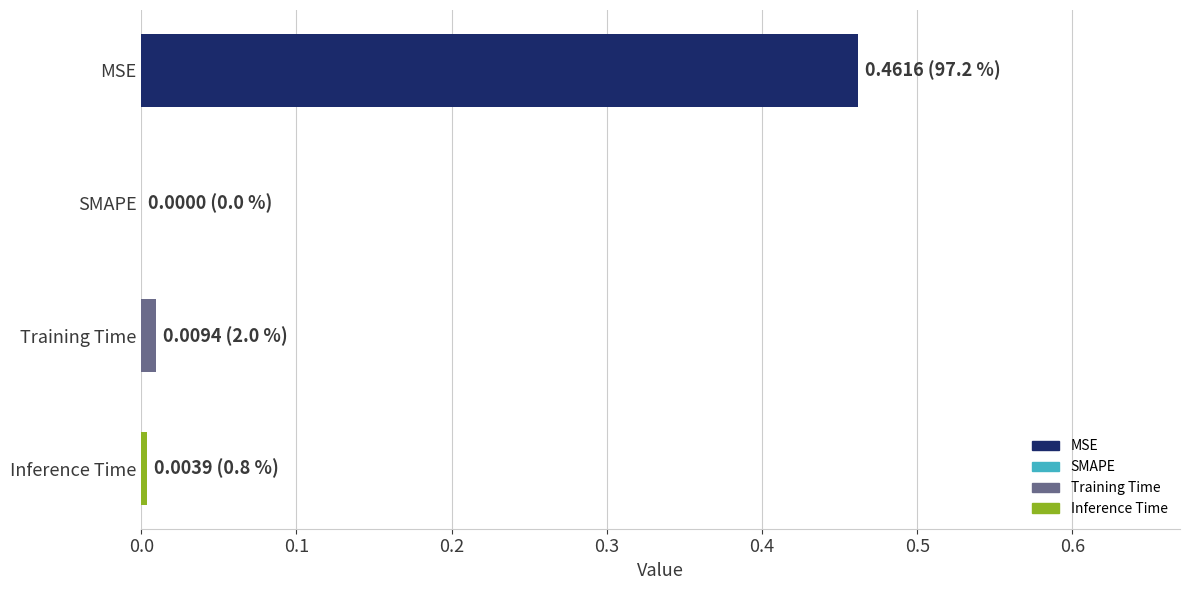

What is the change in value from MSE to SMAPE?

-0.5